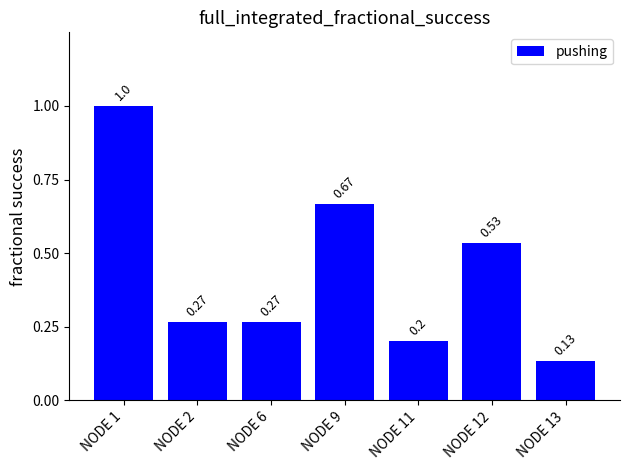

What is the sum of all values?

3.1